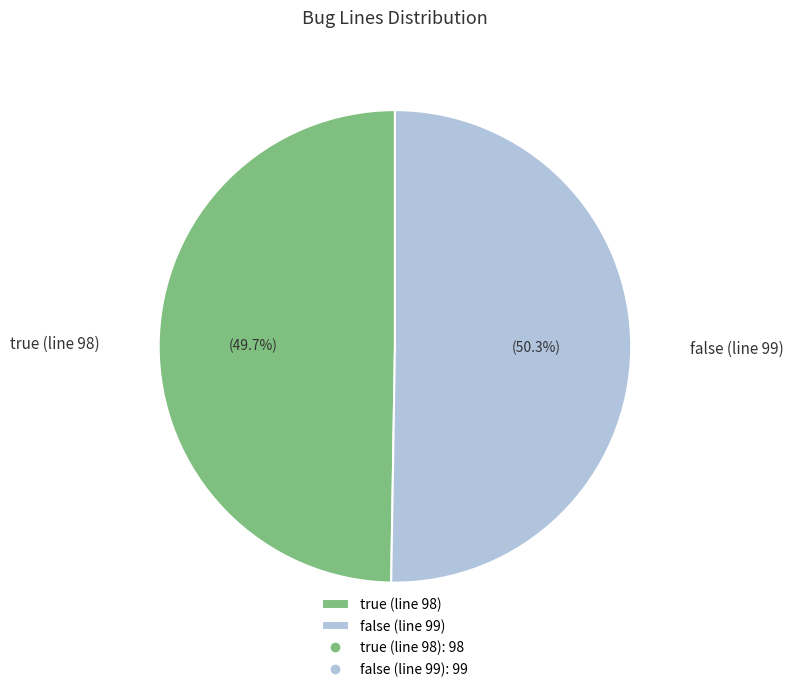

To the nearest percent, what is the average slice percentage?

50%